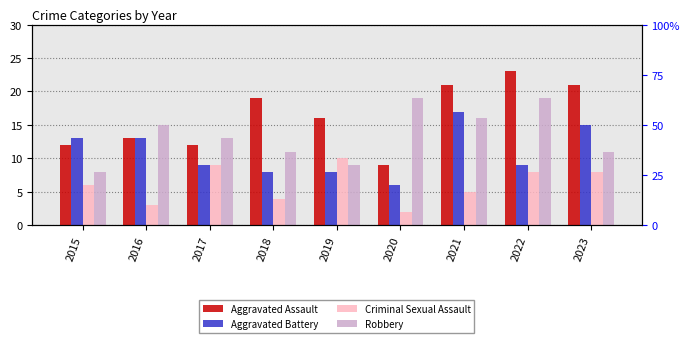

Between 2022 and 2016, which is larger?

2022